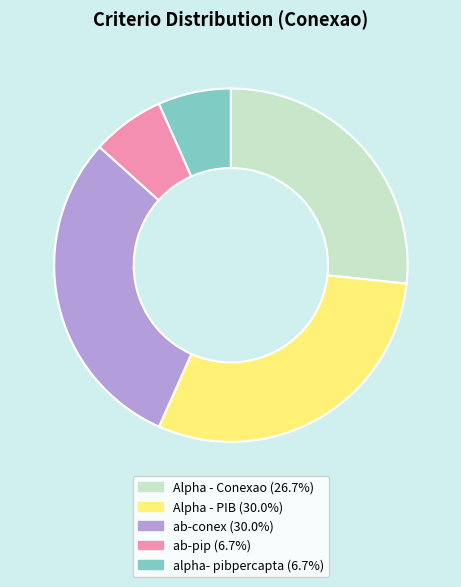

Approximately how many times larger is the value at ab-pip compared to alpha- pibpercapta?

1.0